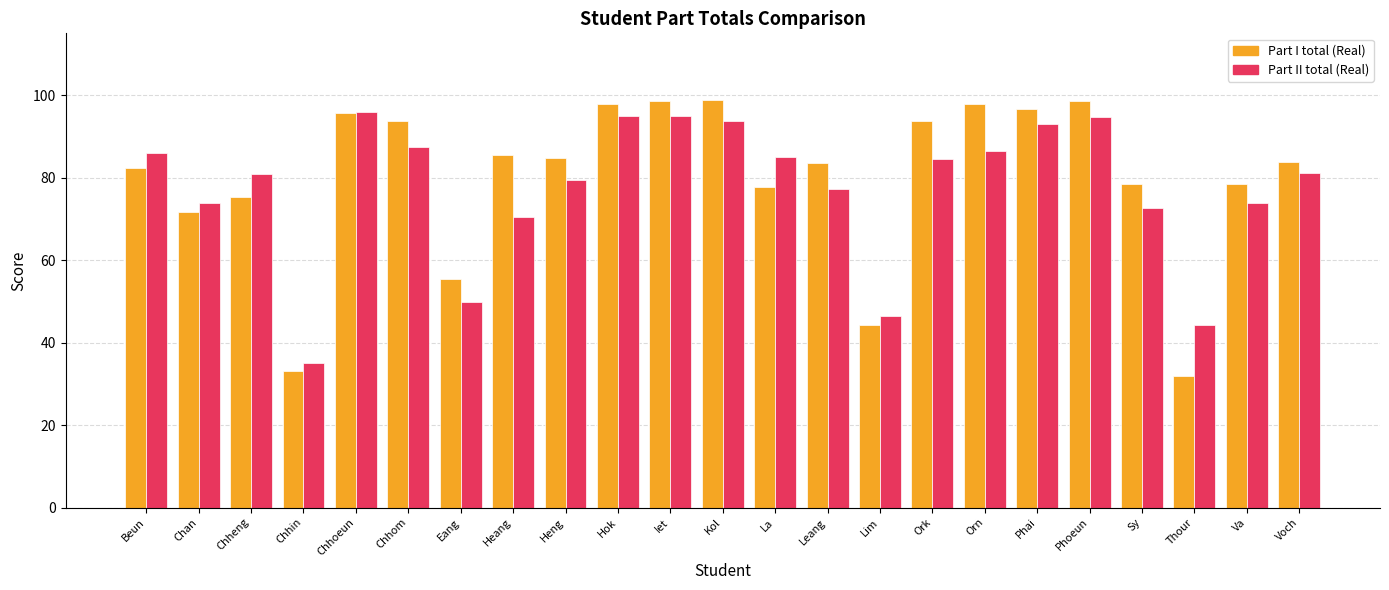

Is it true that Part I total (Real) equals 71.6 at Chan?

True